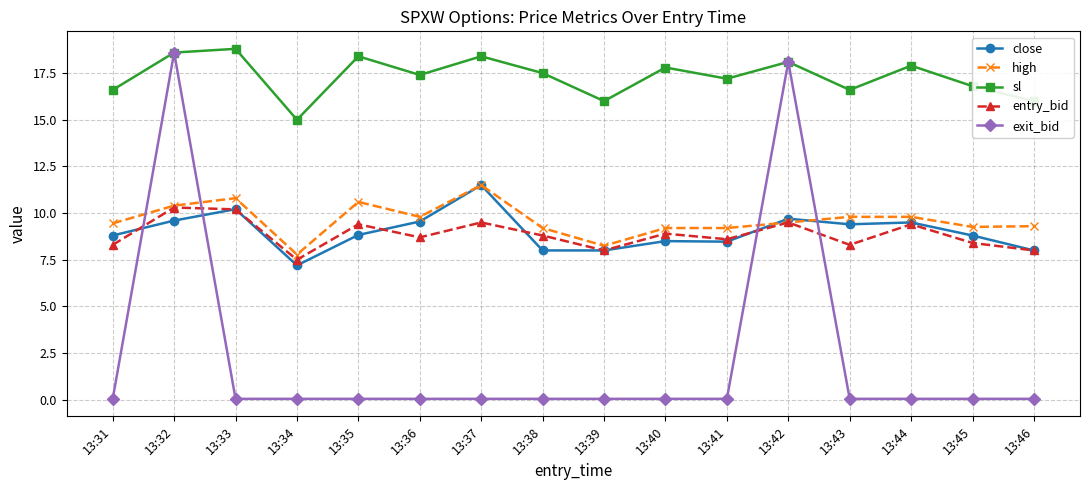

At which category does exit_bid reach its first local peak?

13:32